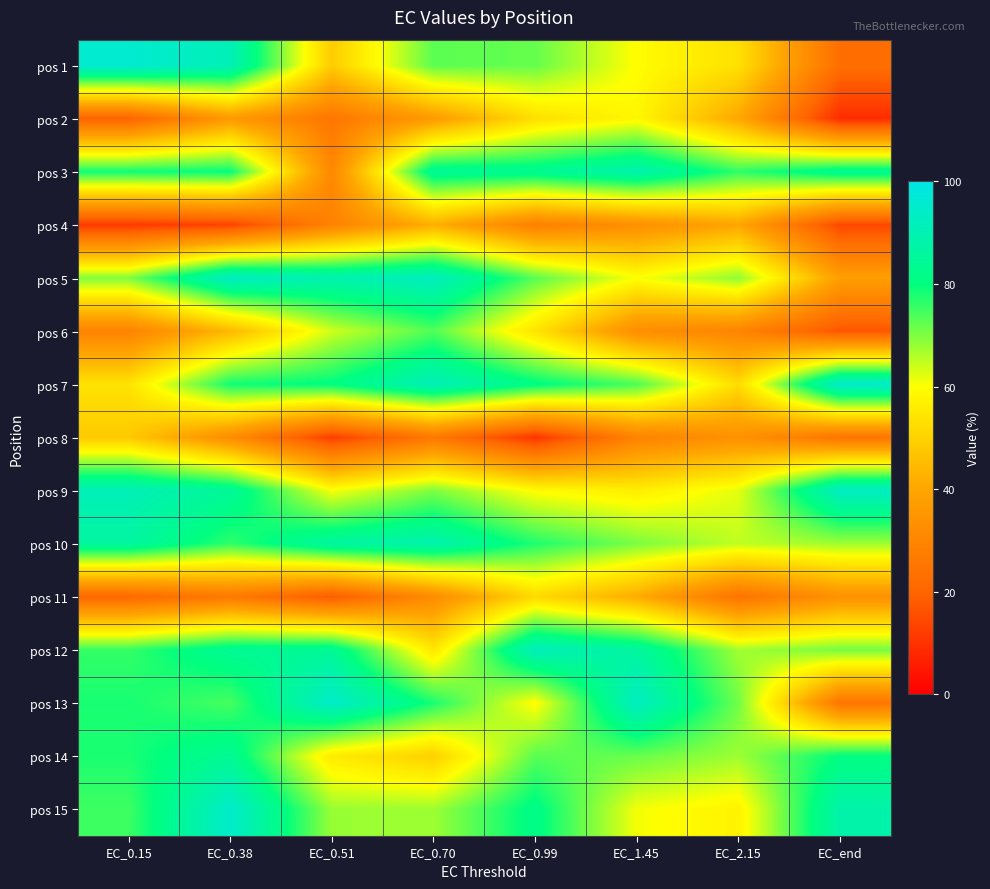

How many series are shown in this chart?

15